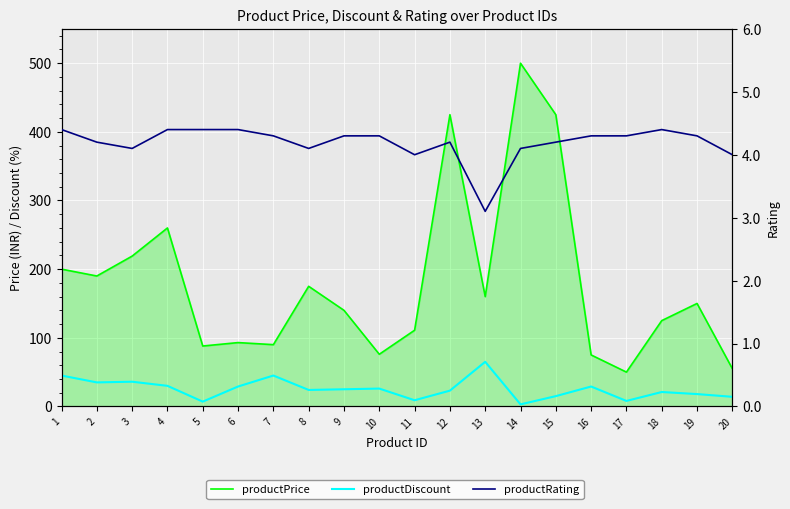

Which label corresponds to the largest value in the chart?

14